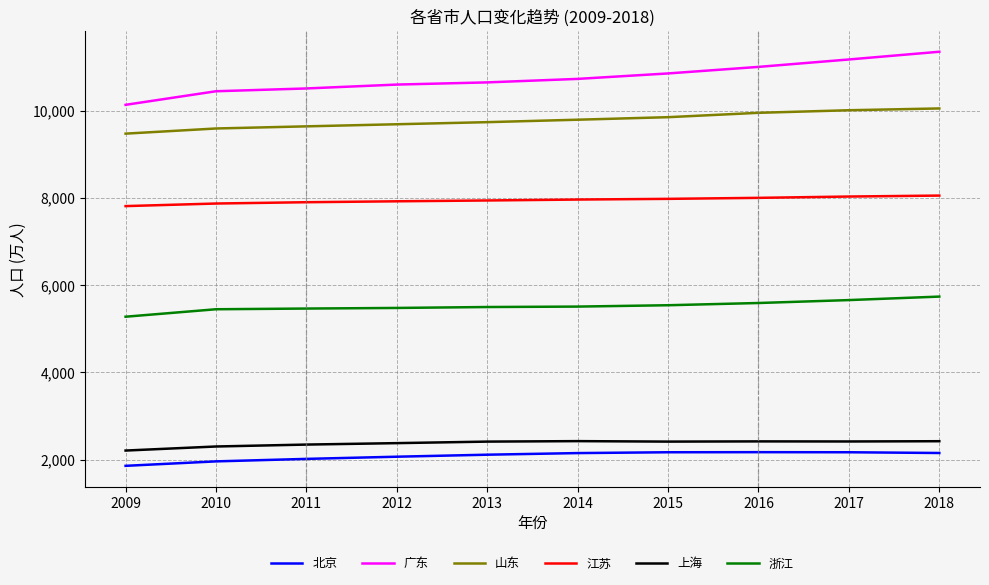

What is the maximum value shown in the chart?

11346